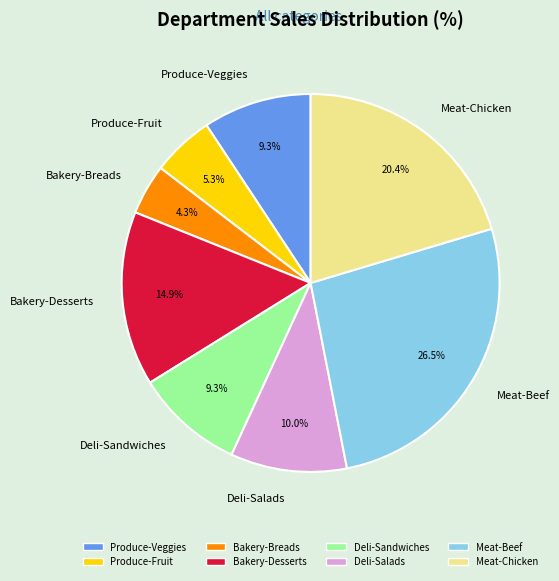

To the nearest percent, what is the average slice percentage?

12%